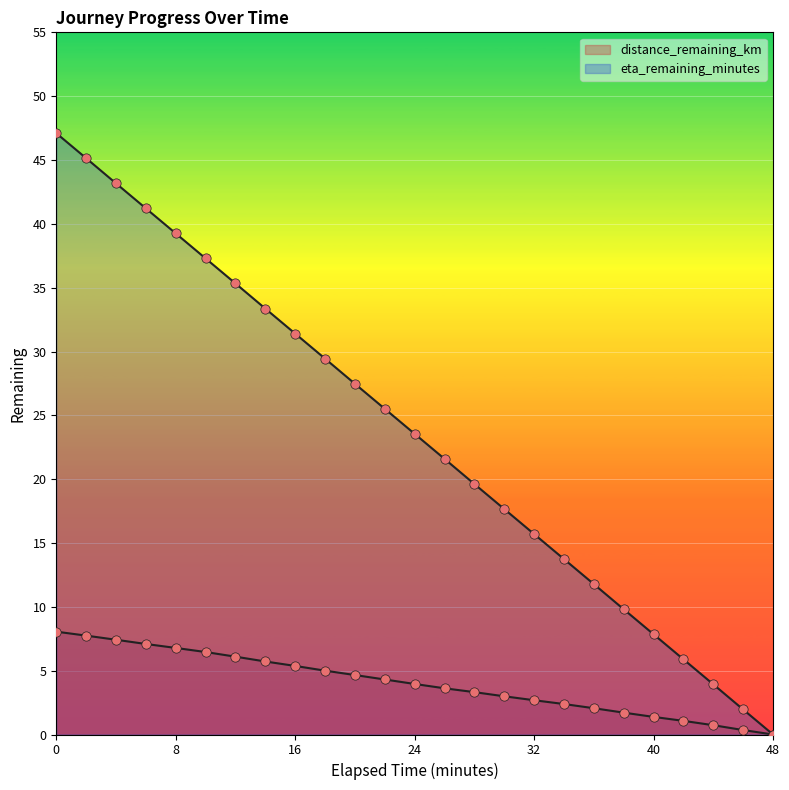

Which series has the largest Y range (max minus min)?

eta_remaining_minutes